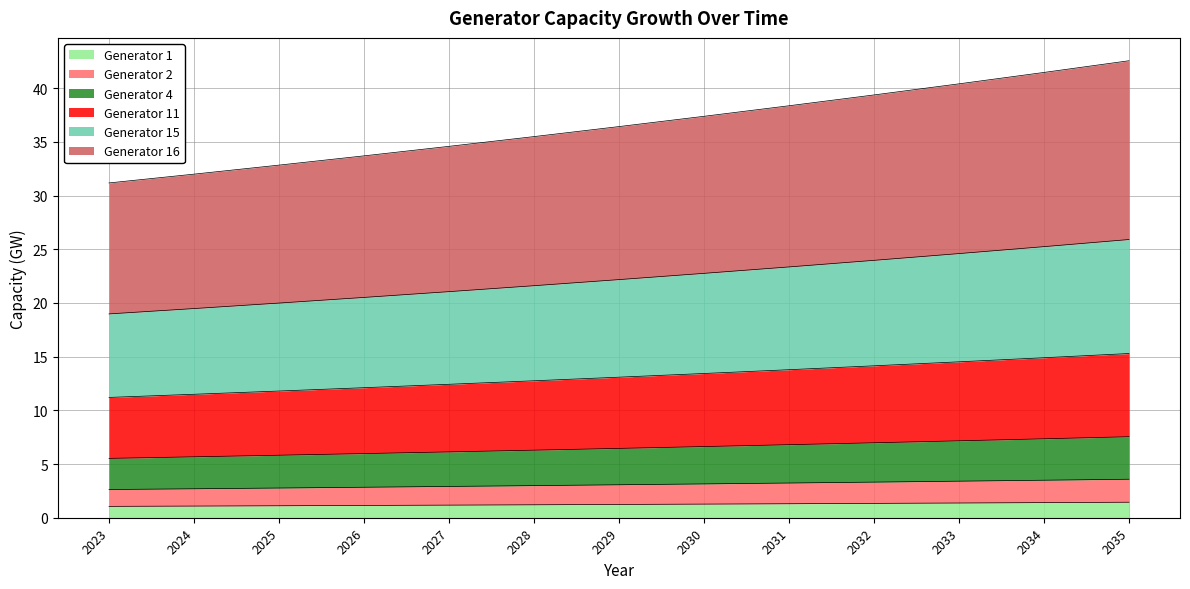

What is the lowest value of the Generator 1 series?

1.1